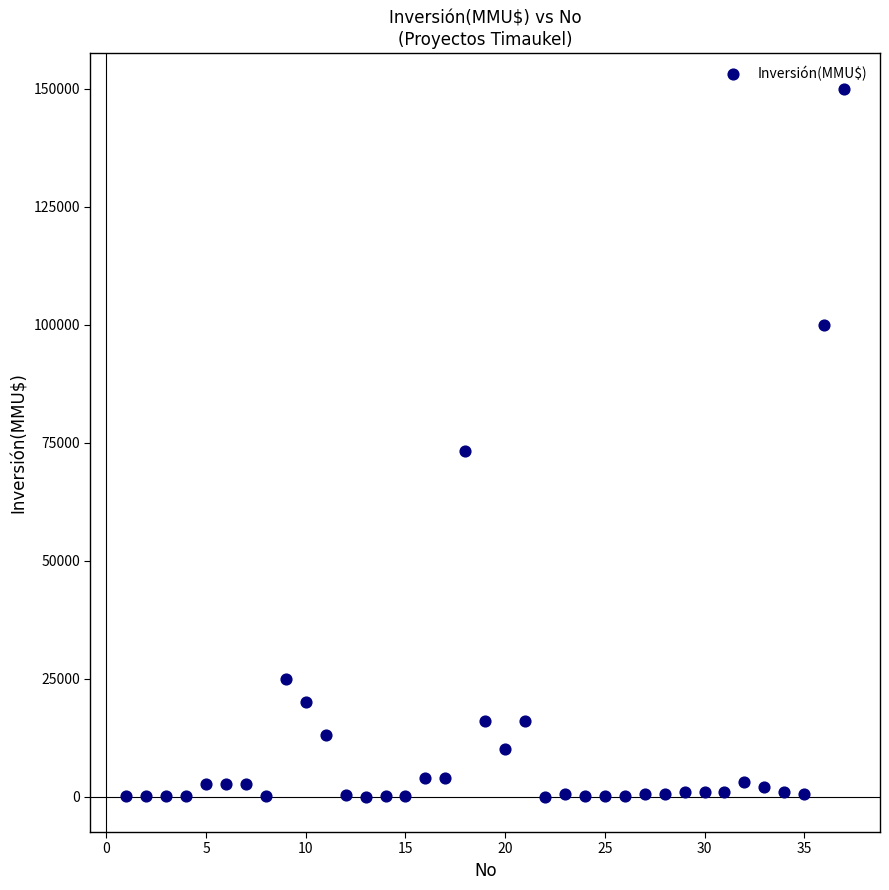

What Y value in the scatter plot is closest to 75000?

73200